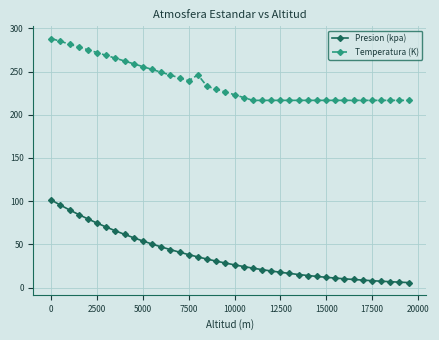

What is the minimum value shown in the chart?

5.9